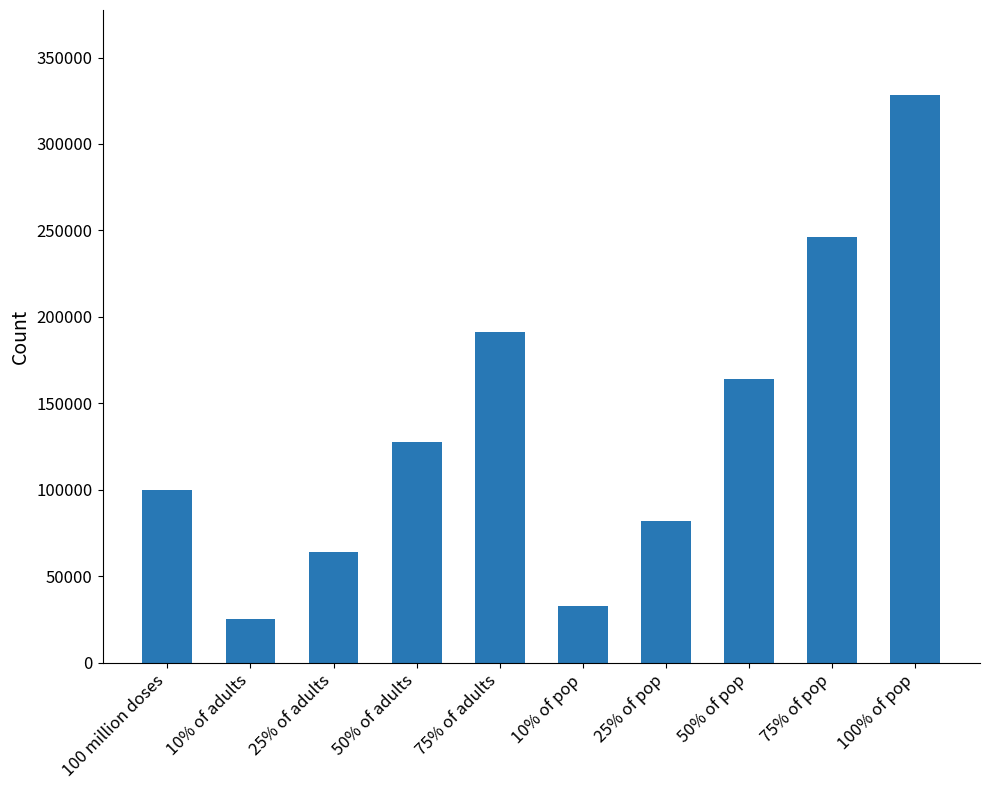

List the labels in order of value, largest first.

100% of pop, 75% of pop, 75% of adults, 50% of pop, 50% of adults, 100 million doses, 25% of pop, 25% of adults, 10% of pop, 10% of adults